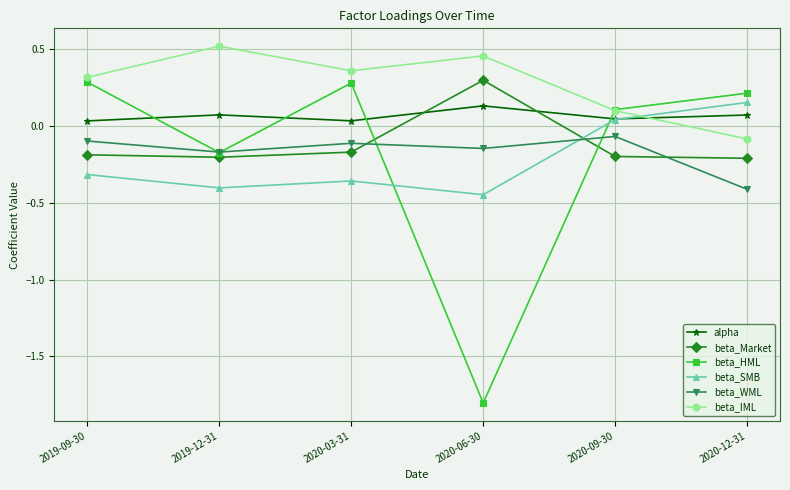

True or false: beta_Market has a value of -0.1 at 2020-09-30.

False